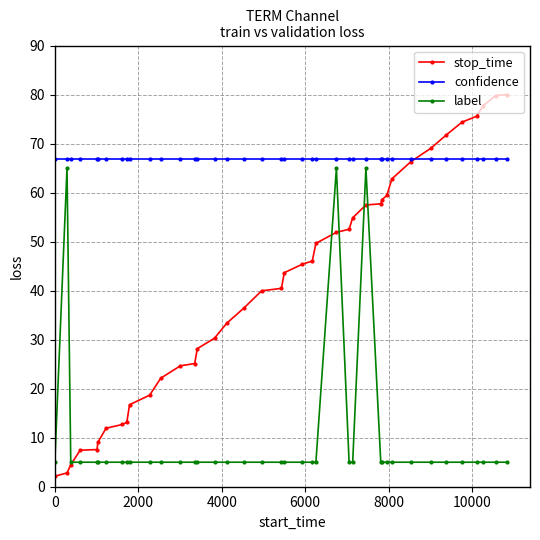

Which series ends up on top after the final intersection of label and stop_time?

stop_time